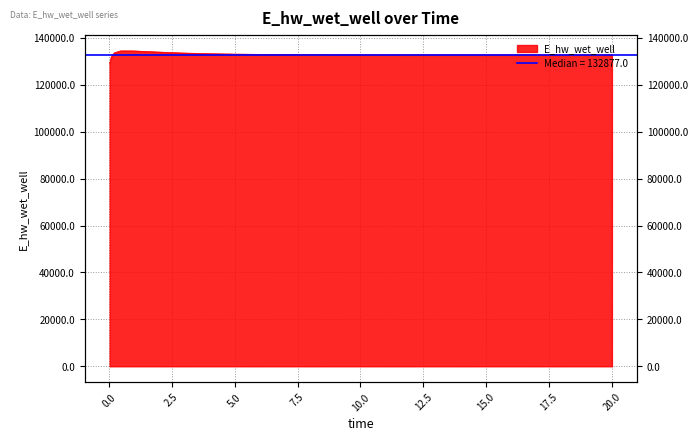

At which category does the data reach its first local peak?

0.46875